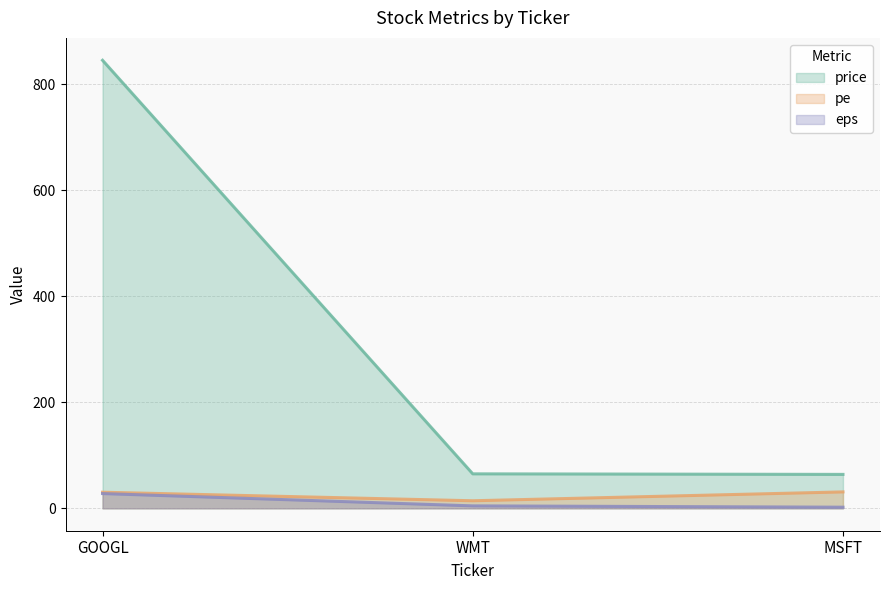

What is the sum of the eps values at MSFT and WMT?

6.7